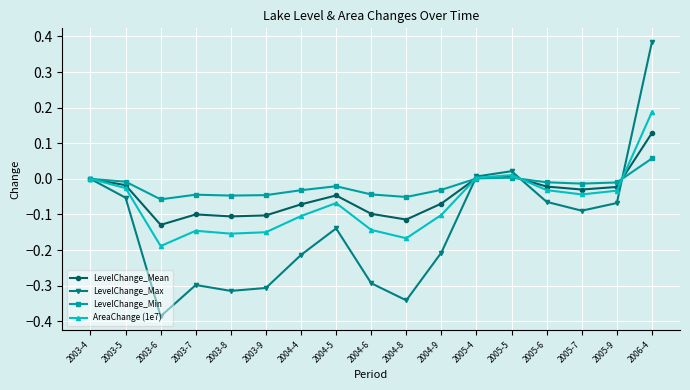

List the series in order of their peak value, lowest first.

LevelChange_Min, LevelChange_Mean, AreaChange (1e7), LevelChange_Max